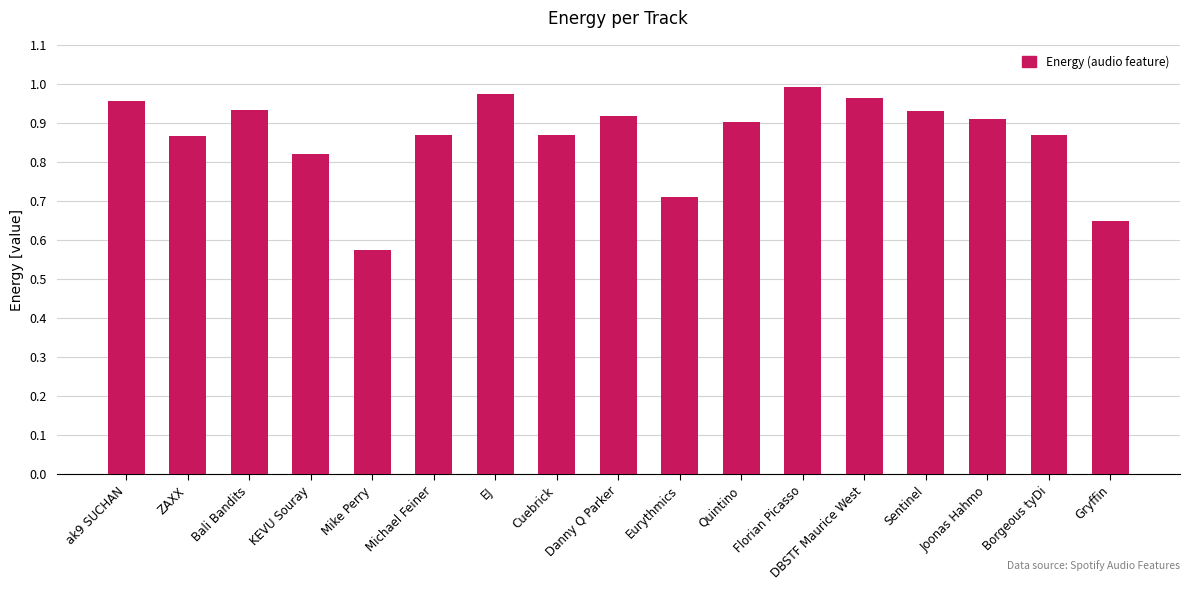

Where is the data nearest to the value 0?

Mike Perry